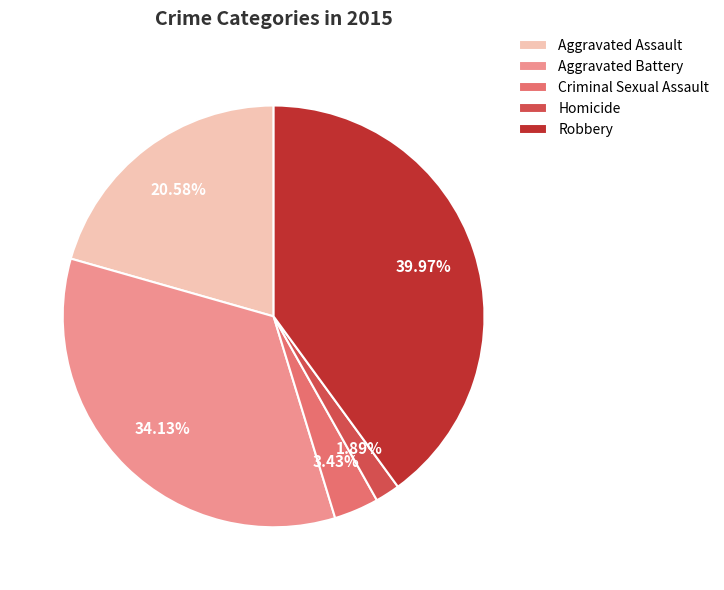

Which category has the smallest portion of the pie?

Homicide